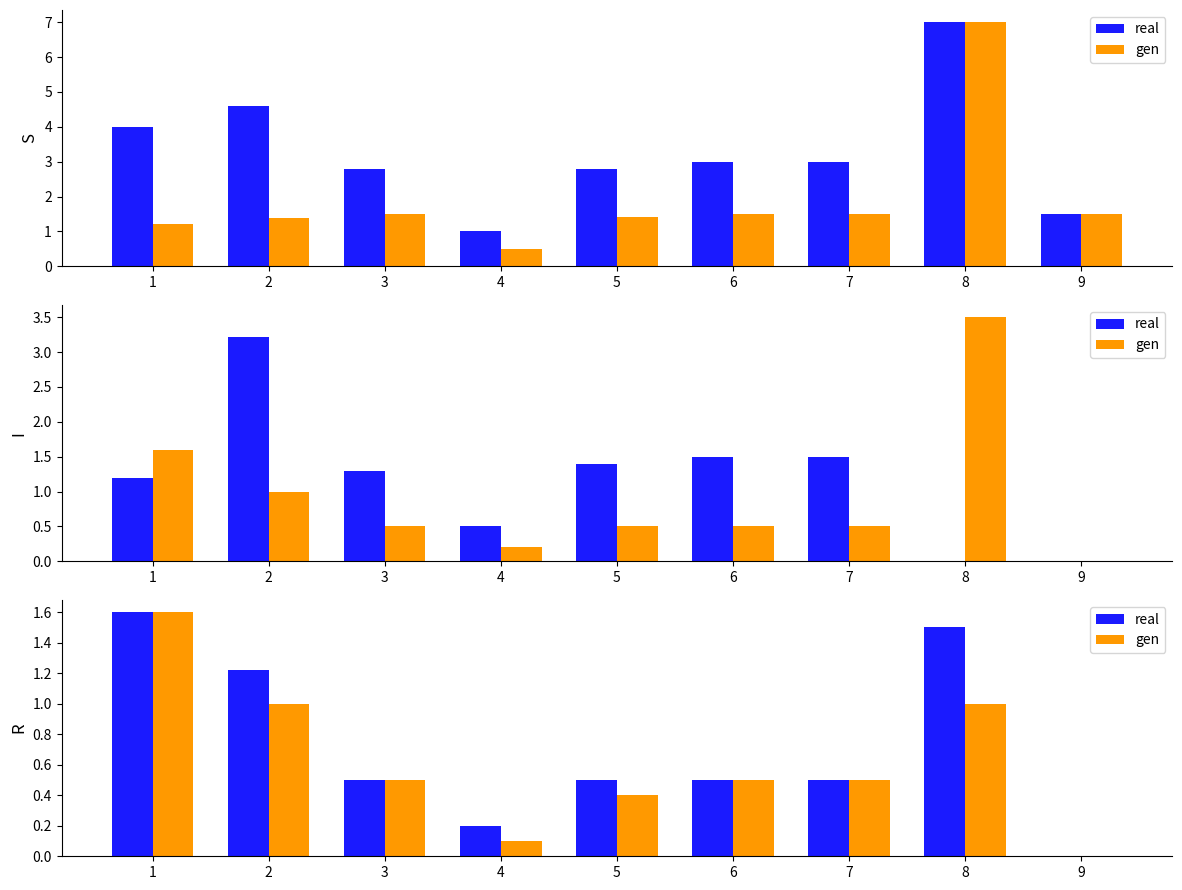

What is the difference between the highest and lowest values at 4?

0.1